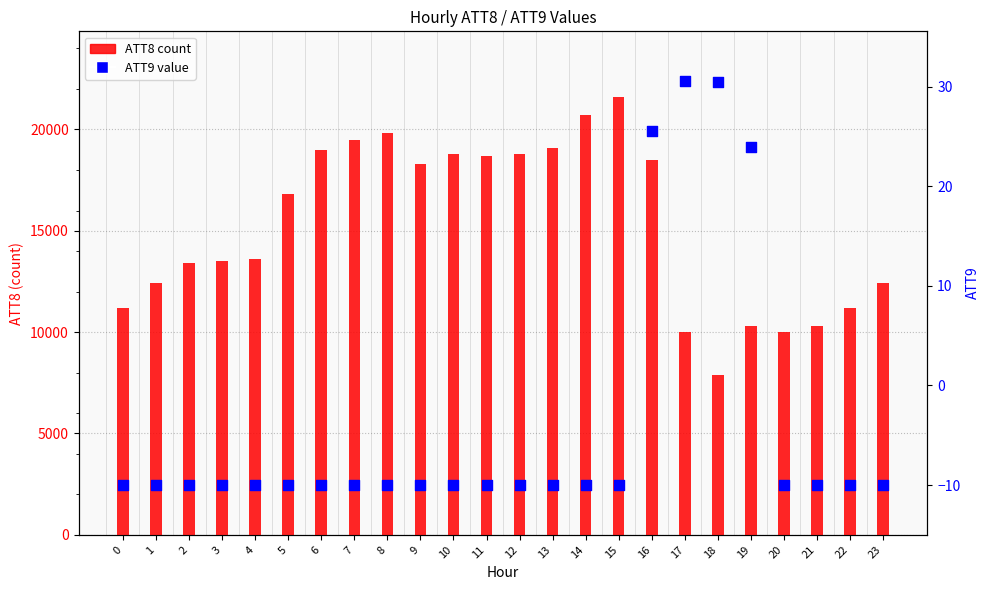

Which series has the largest Y range (max minus min)?

ATT8